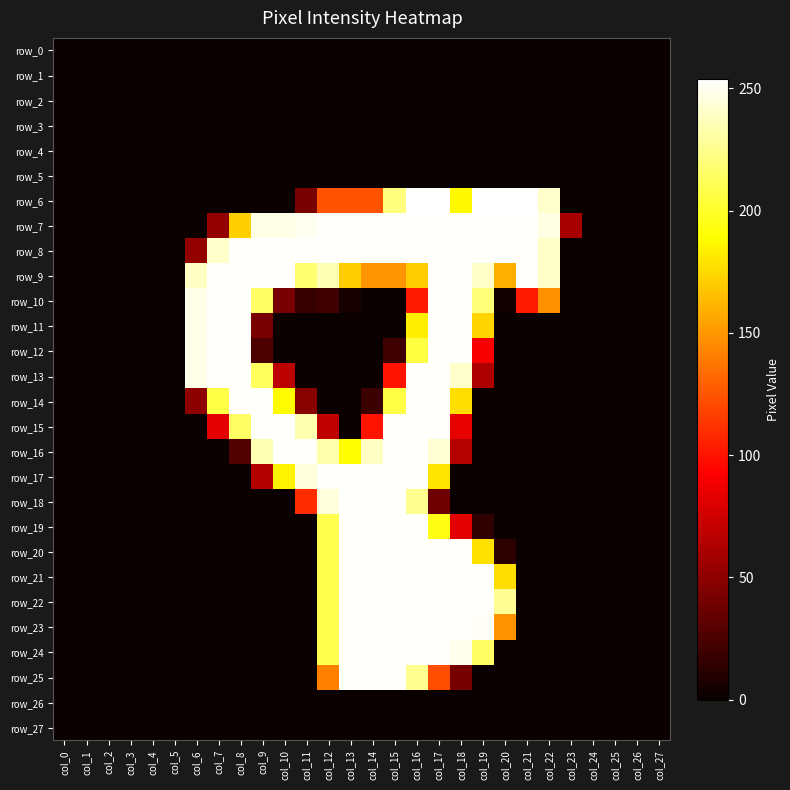

Which series has the largest range (max minus min)?

row_6